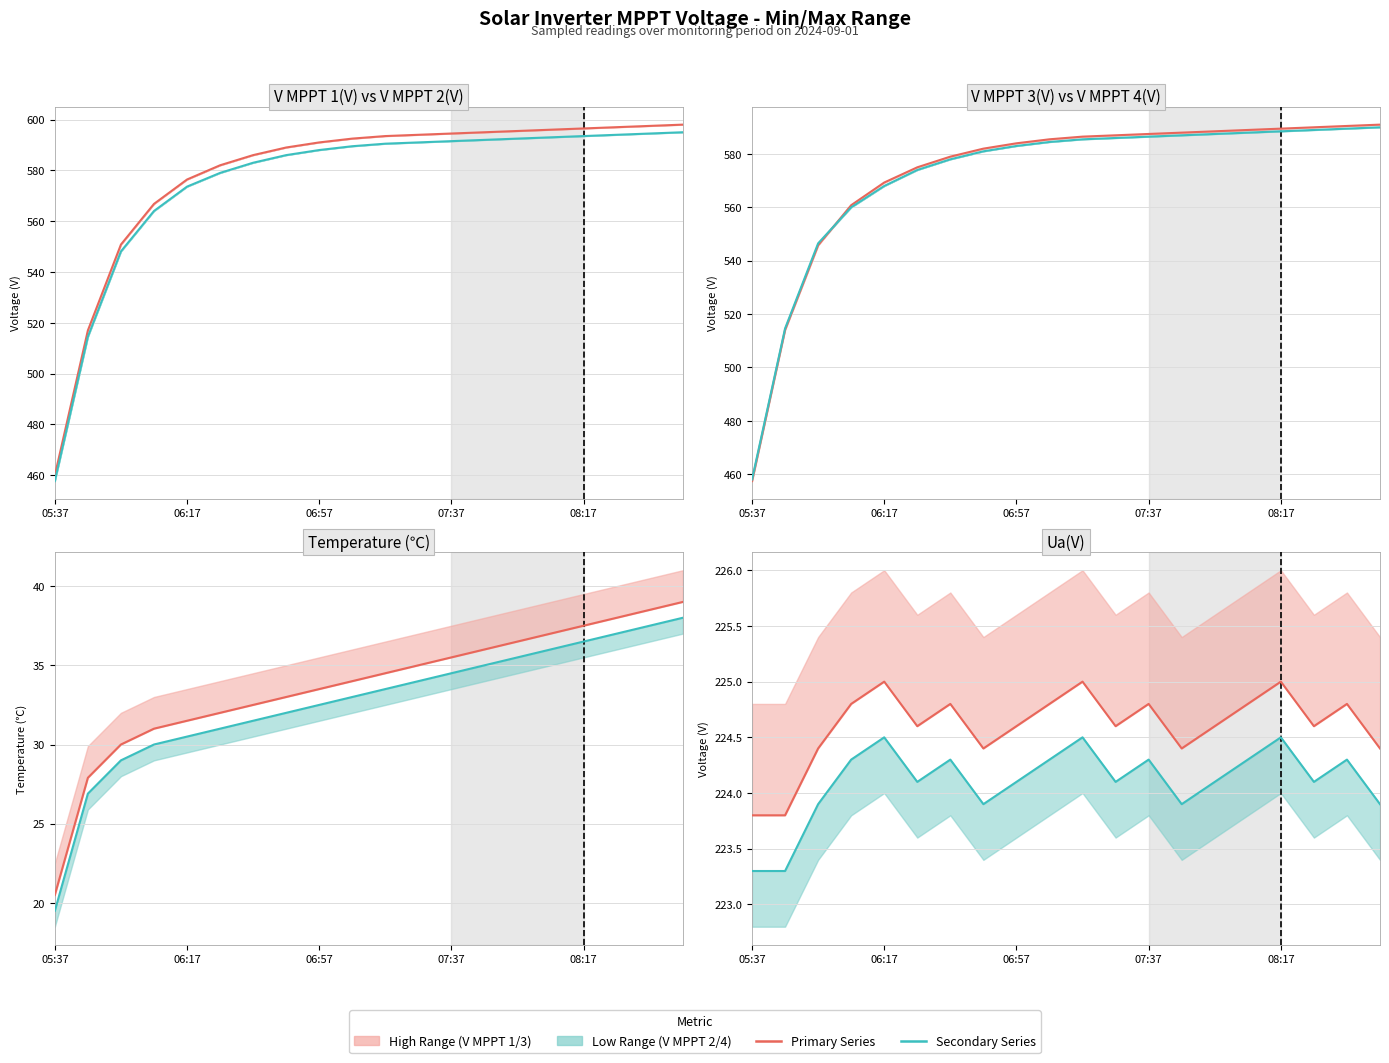

In V MPPT Low, how many points are lower than both neighbors (excluding endpoints)?

5